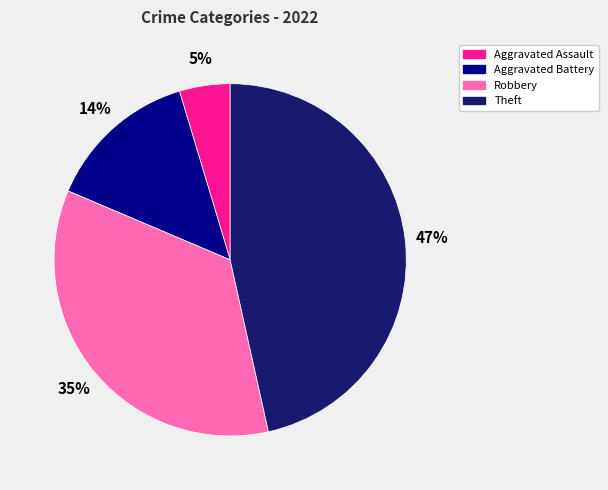

To the nearest percent, what portion does Theft represent?

47%